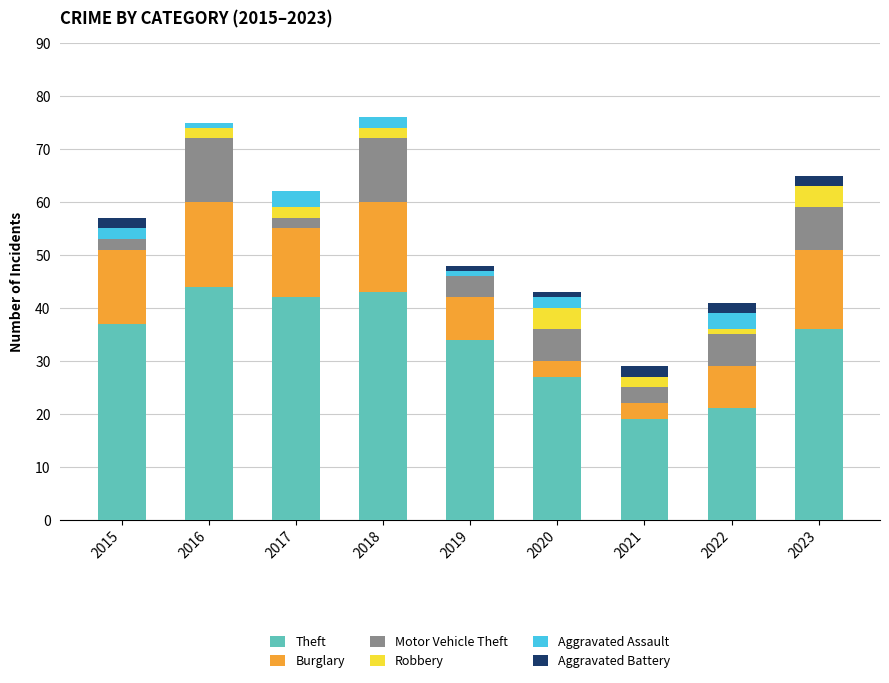

Between 2020 and 2015, which is larger?

2015